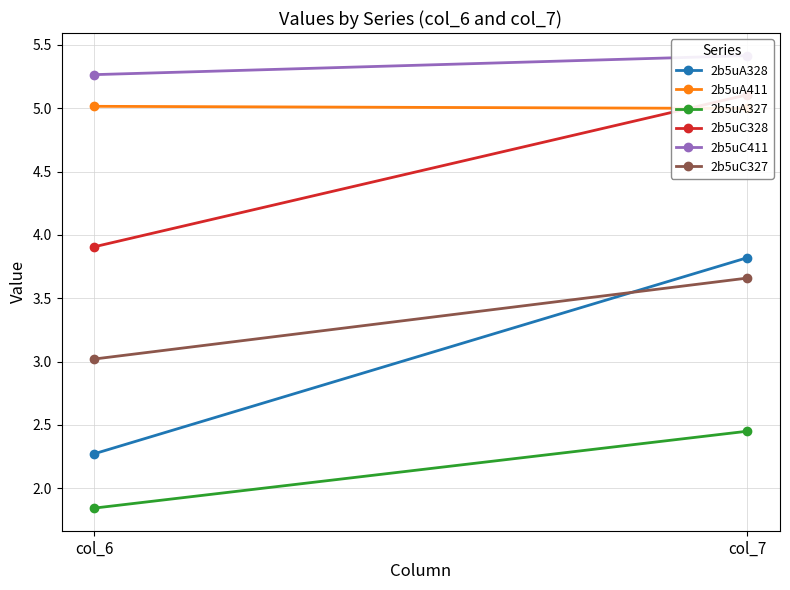

How many distinct data groups are displayed?

6